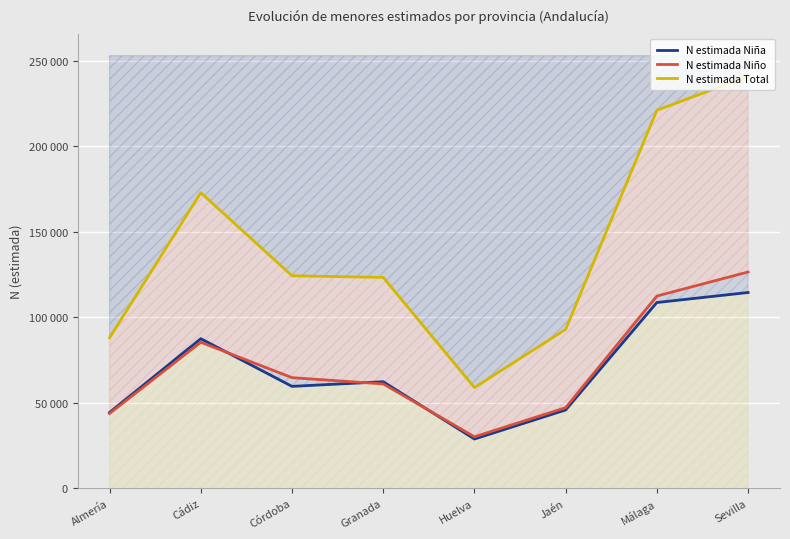

What is the sum of the N estimada Niña values at Sevilla and Jaén?

160188